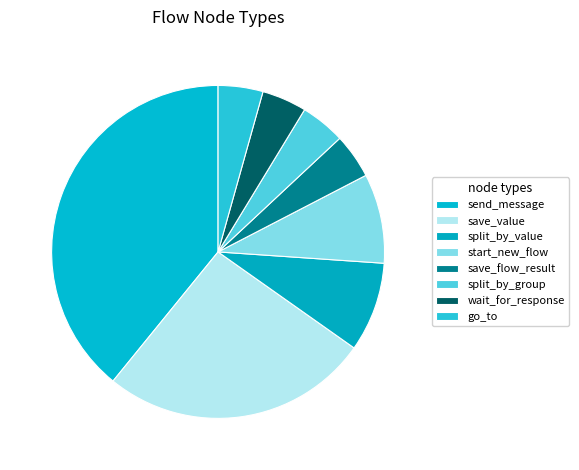

Approximately how many times larger is the value at go_to compared to split_by_value?

0.5